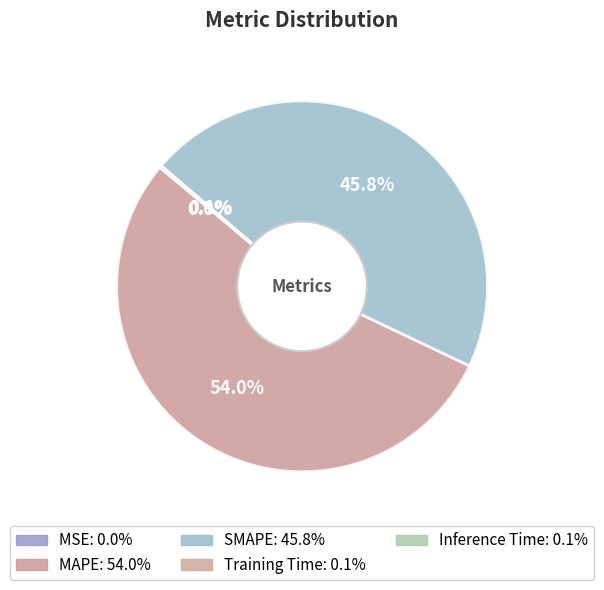

The MSE slice represents 1% of the pie. True or false?

False